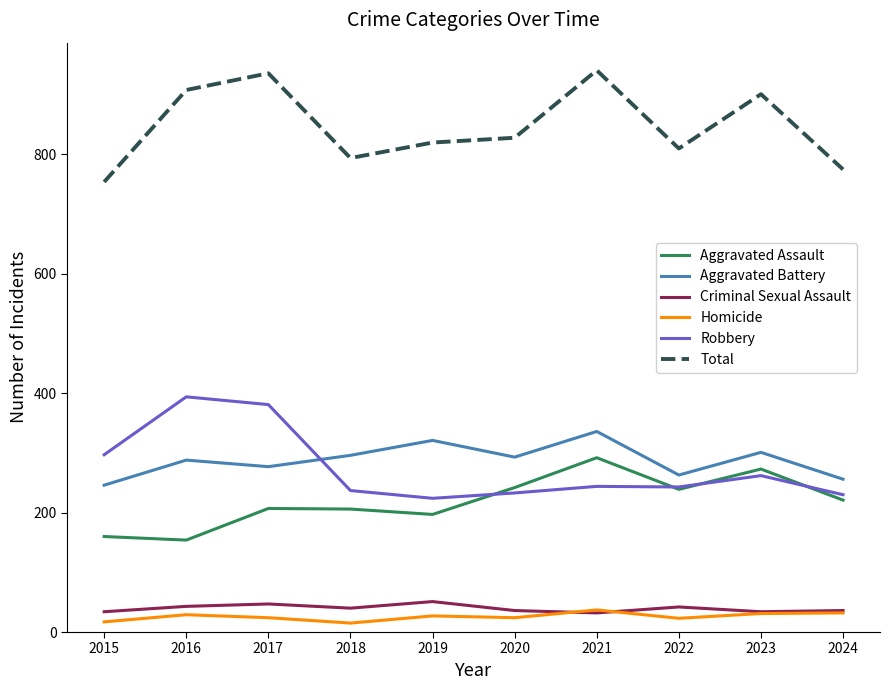

What are all the series names shown in the legend?

Aggravated Assault, Aggravated Battery, Criminal Sexual Assault, Homicide, Robbery, Total